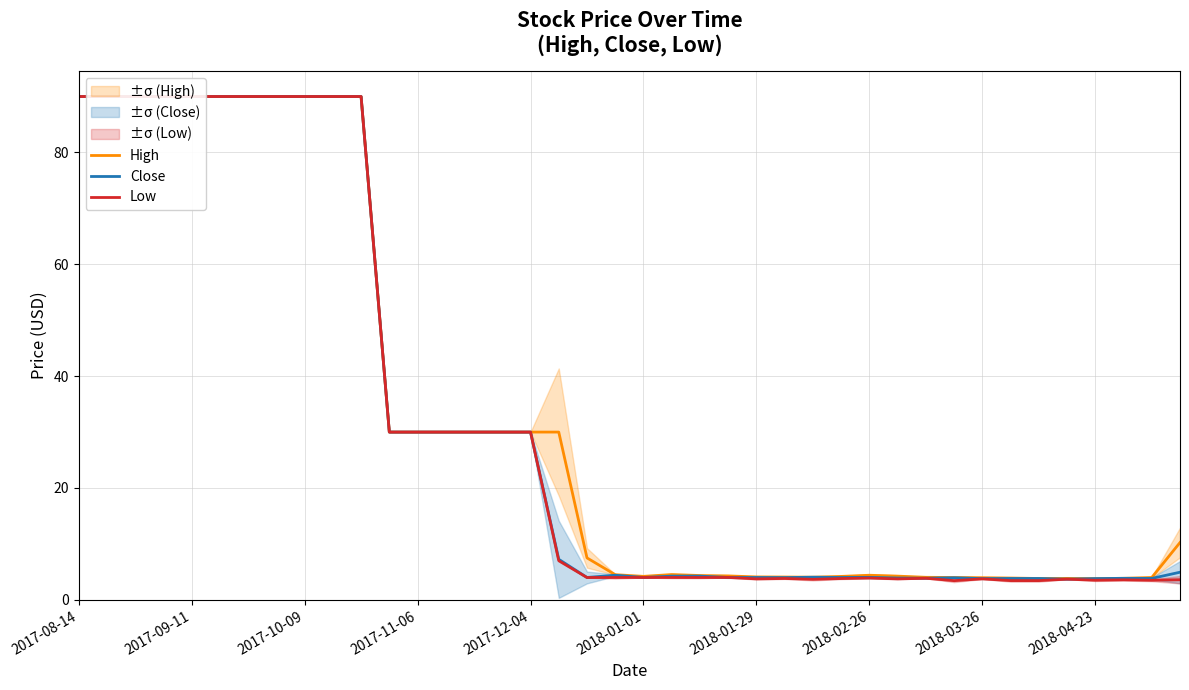

Is it true that High equals 37.5 at 2017-08-14?

False